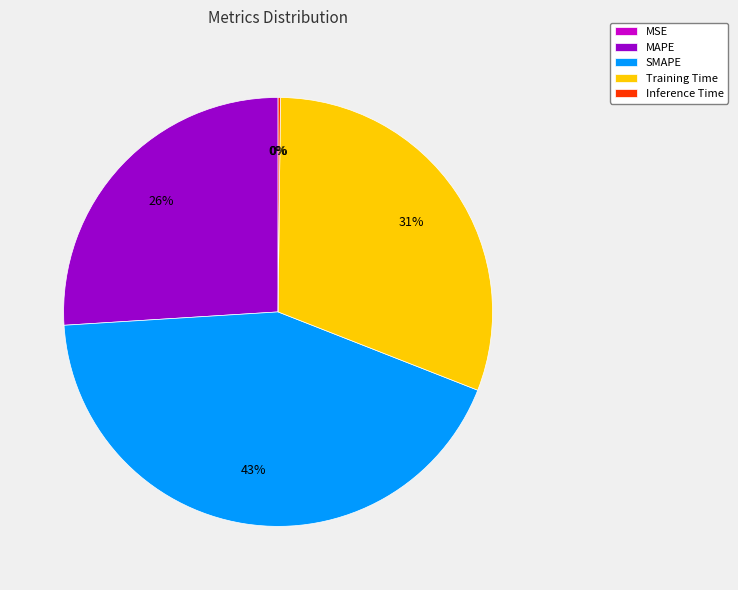

What percentage is the Training Time slice, to the nearest percent?

31%